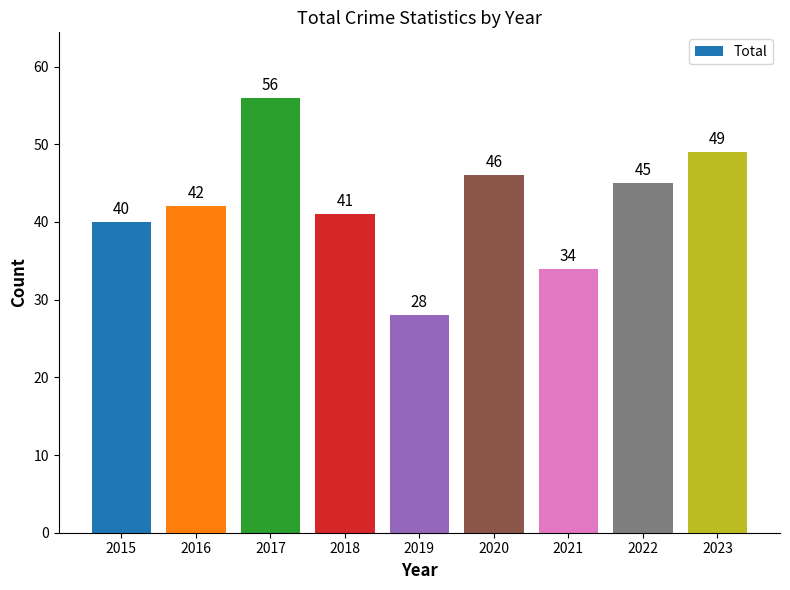

The value at 2020 is 46. True or false?

True